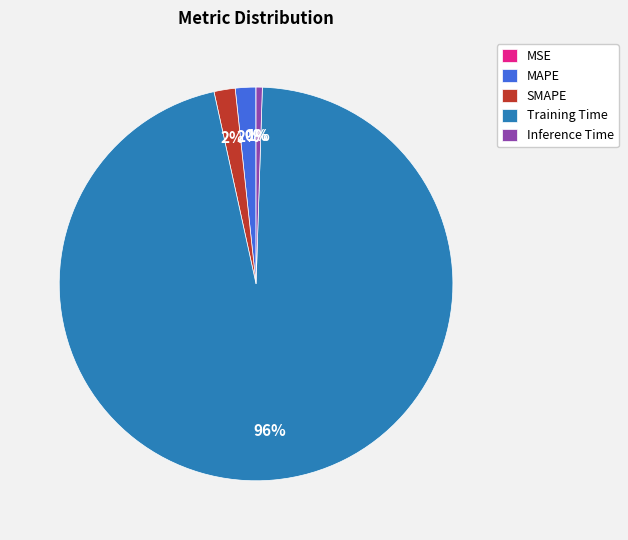

Which category has the biggest portion of the pie?

Training Time